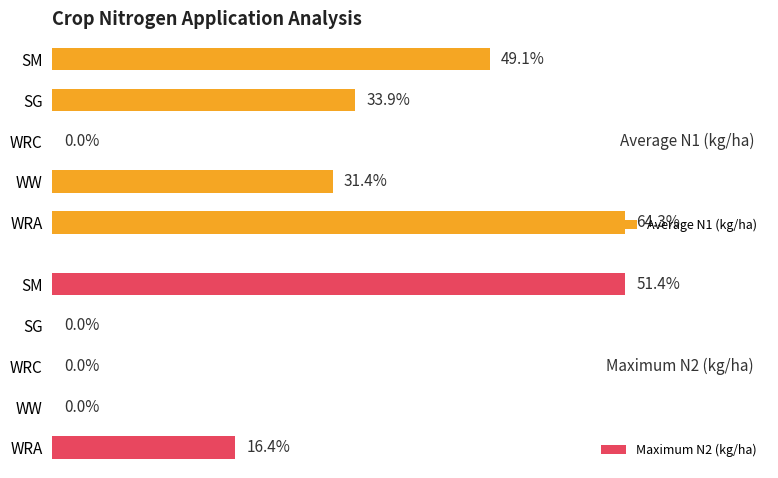

Reading right to left, transcribe all the data shown in this chart.

Average N1 (kg/ha): 49.1	33.9	0.0	31.4	64.3
Maximum N2 (kg/ha): 51.4	0.0	0.0	0.0	16.4